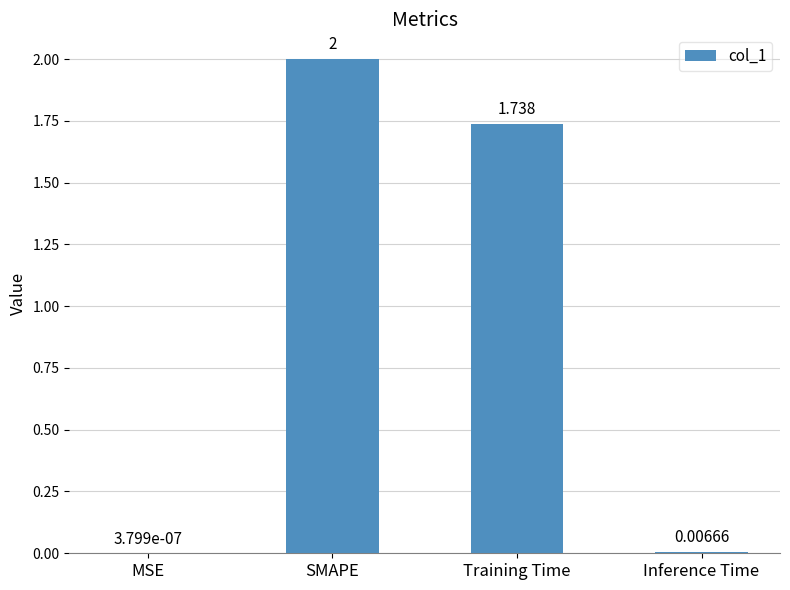

Which category has the highest value across all series?

SMAPE